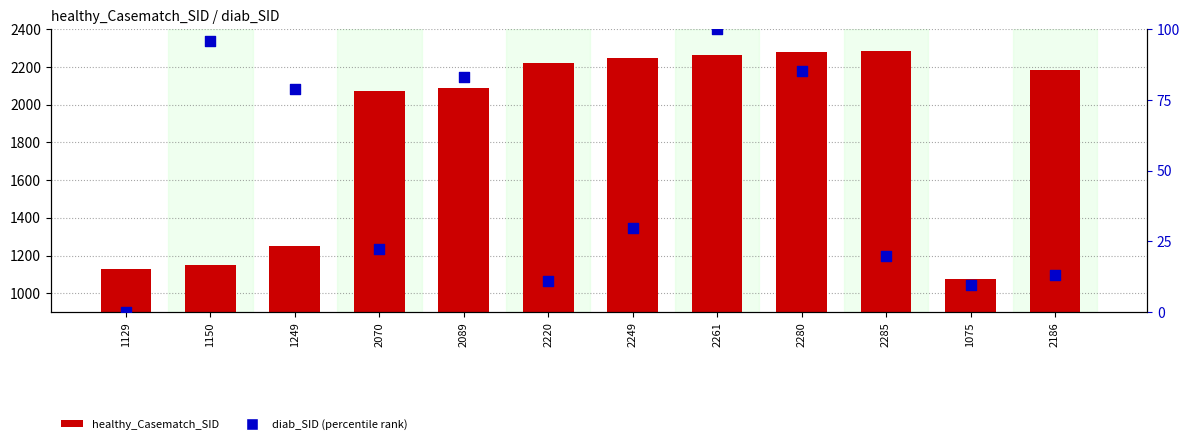

Which series has the largest total across all categories?

healthy_Casematch_SID